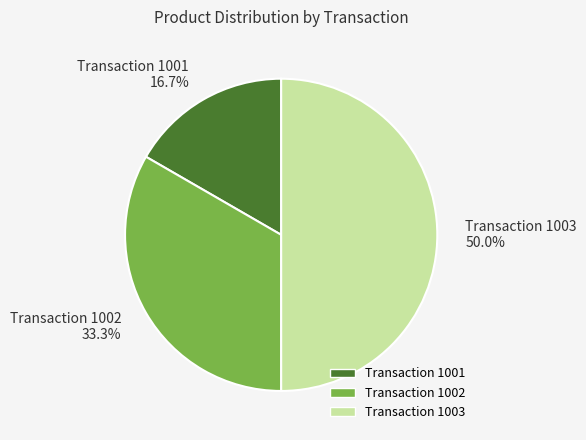

To the nearest percent, what is the difference between the largest and smallest slice percentages?

33%